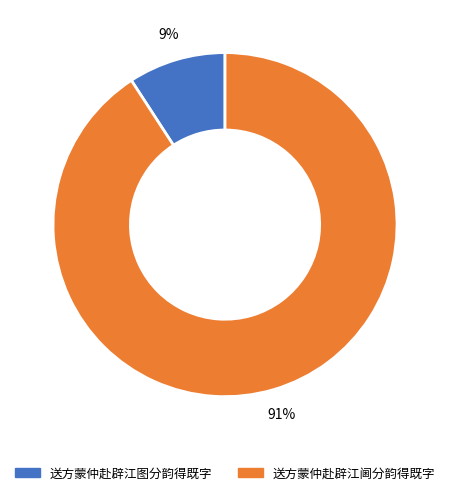

Which slice is the smallest?

送方蒙仲赴辟江图分韵得既字